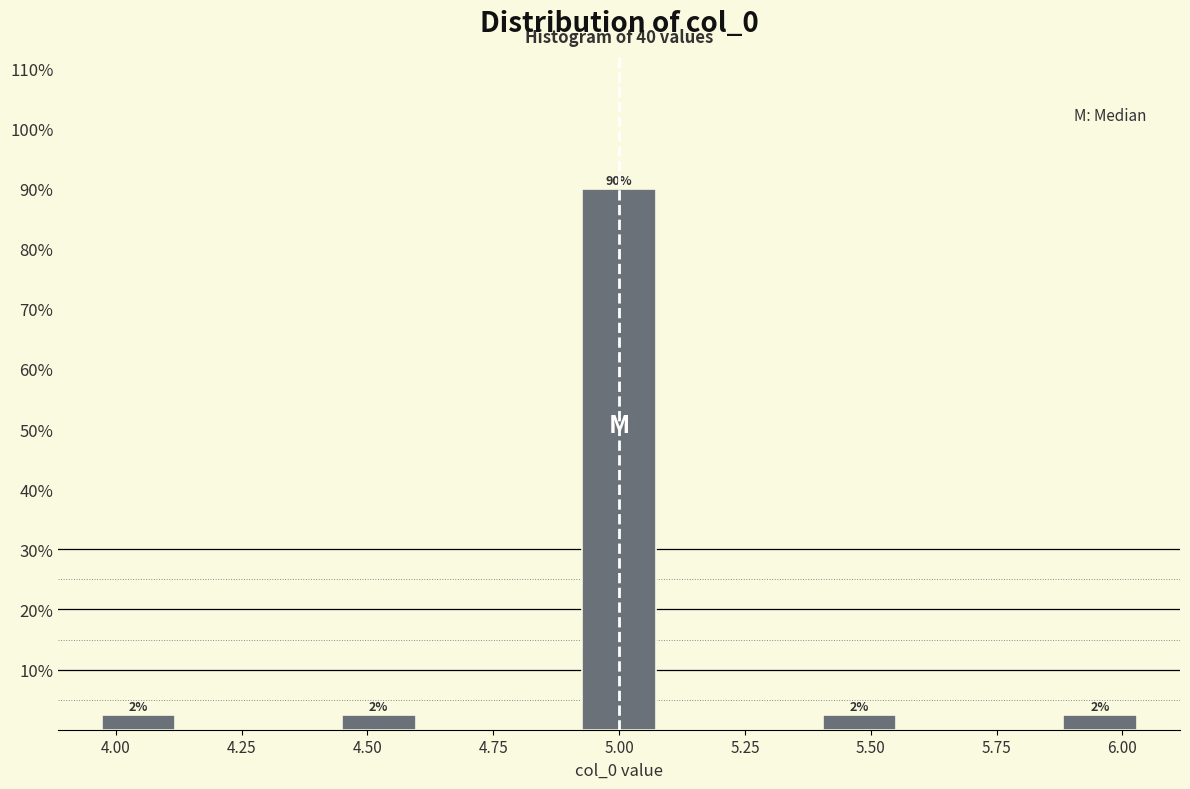

Read against the x-axis, roughly where is the centre of the tallest bar?

5.00